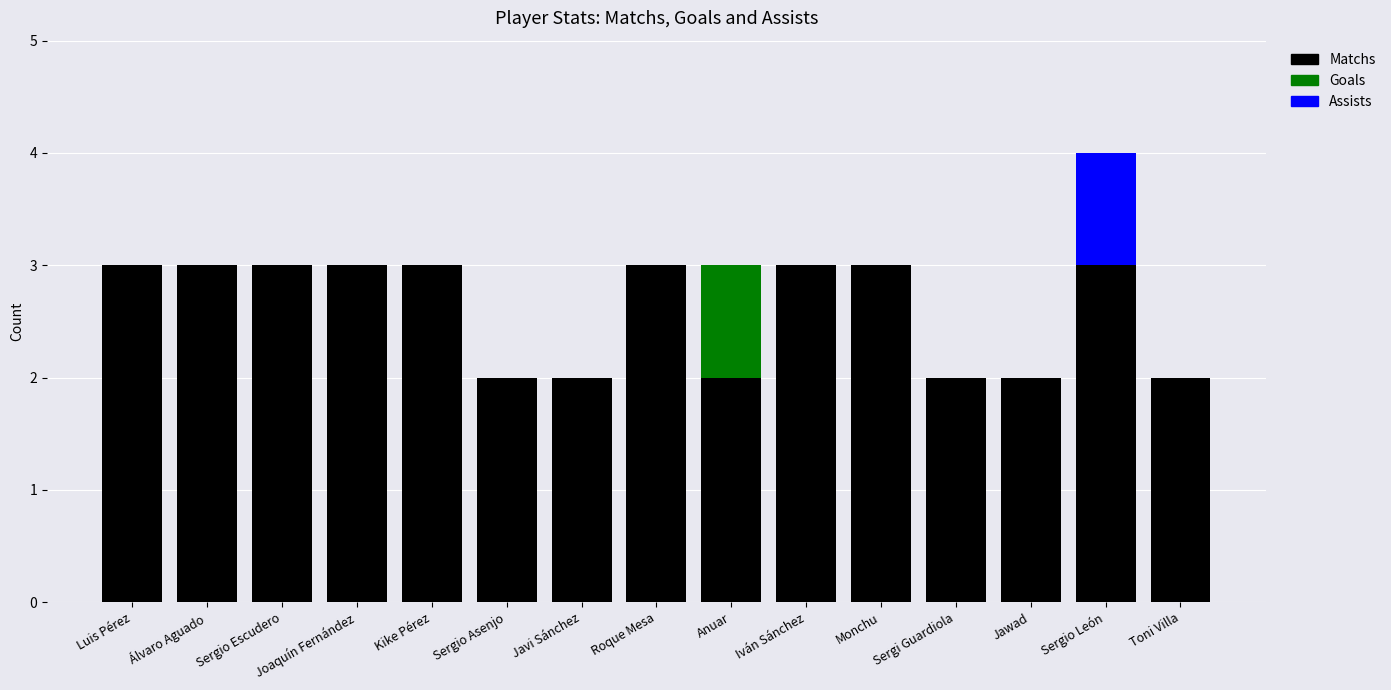

What is the highest value of the Matchs series?

3